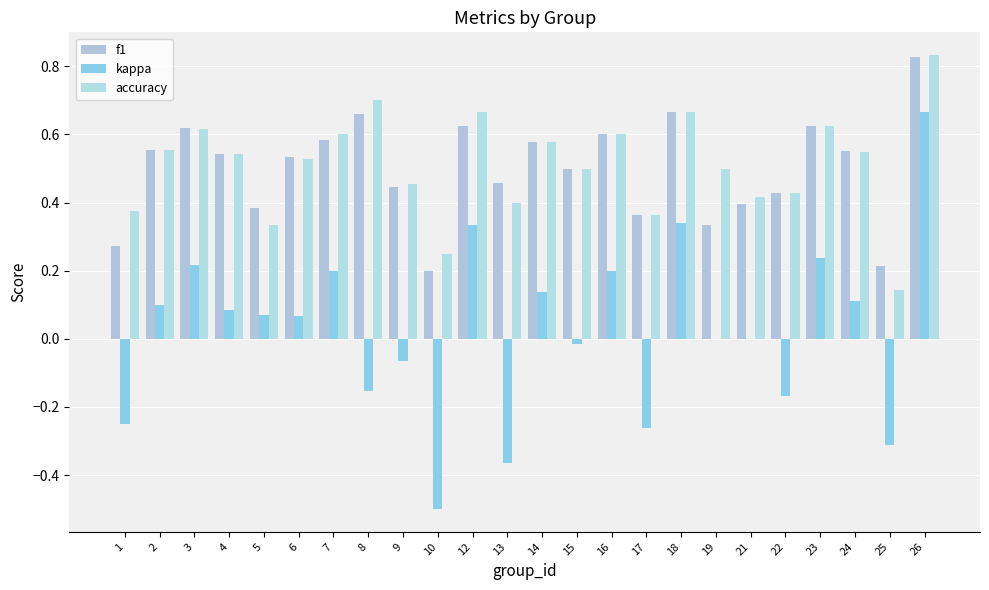

The value of f1 at 19 is 0.6. True or false?

False